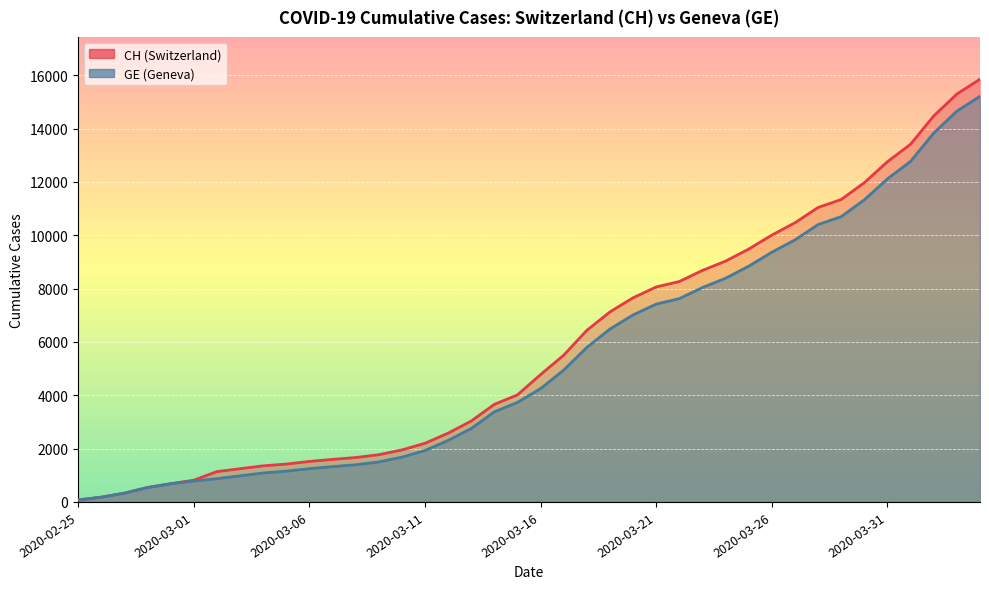

What is the smallest value displayed?

73